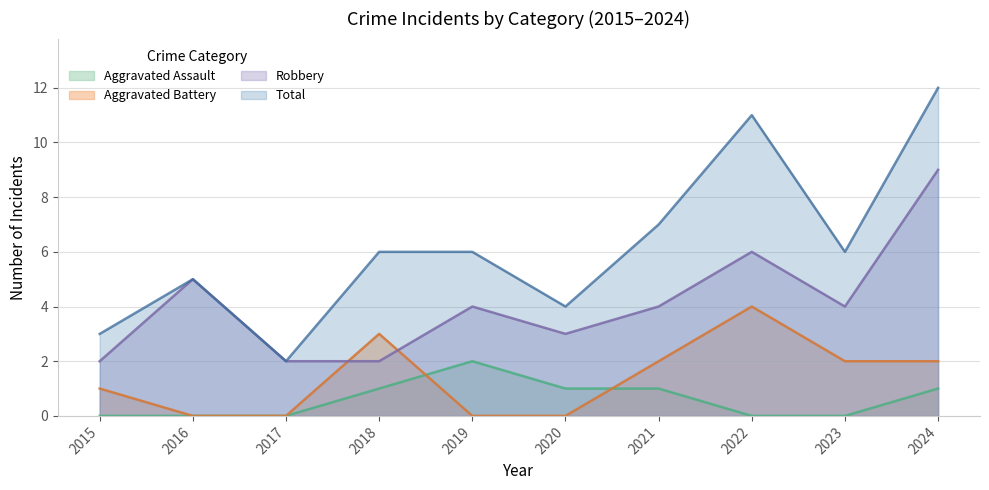

How many positive values does the Aggravated Battery series have?

6